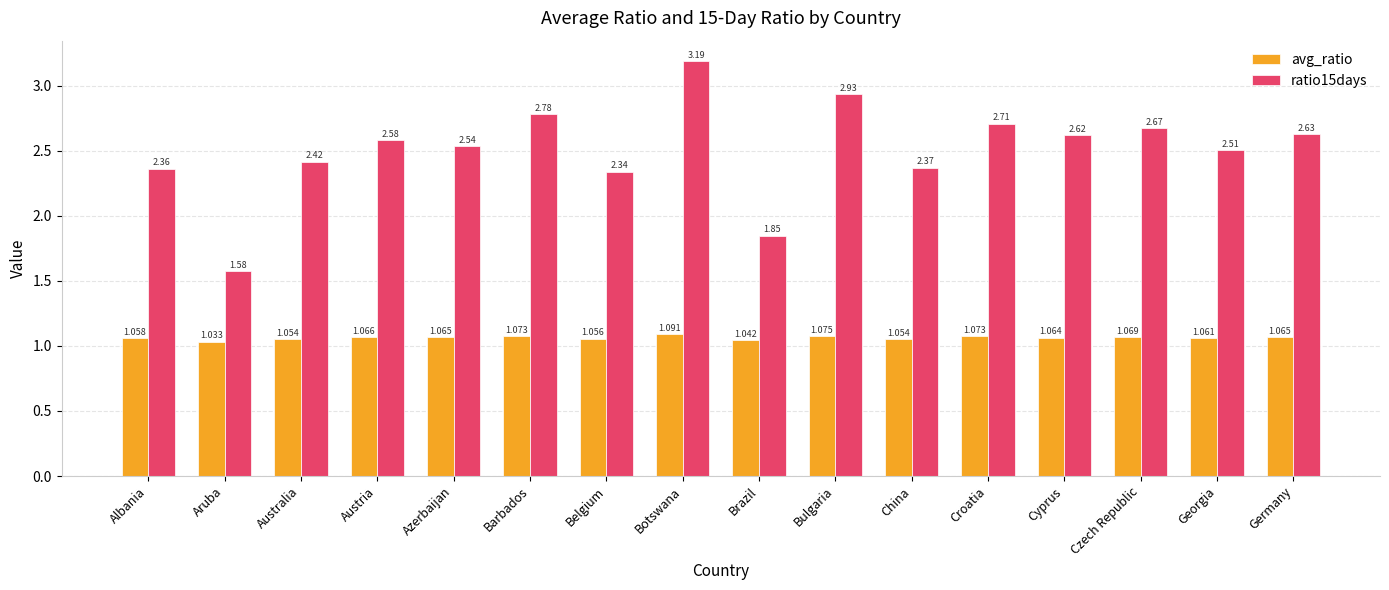

What are all the series names shown in the legend?

avg_ratio, ratio15days